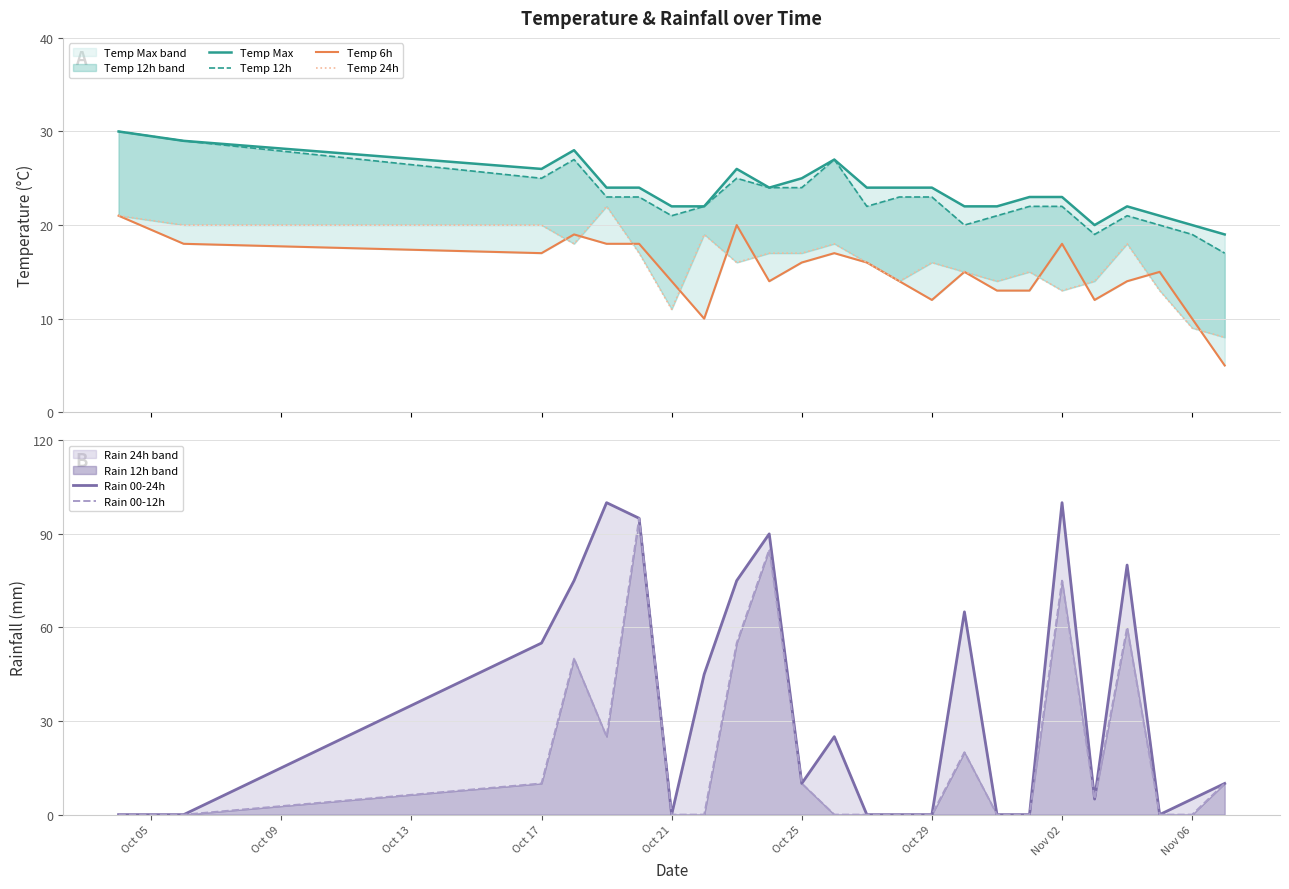

Is it true that temp_24 equals 8 at Nov 02?

False